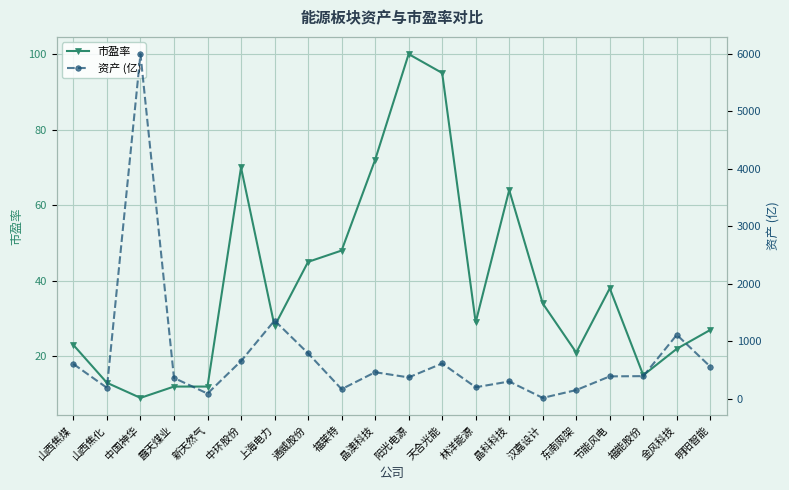

True or false: 市盈率 has a value of 7 at 福能股份.

False